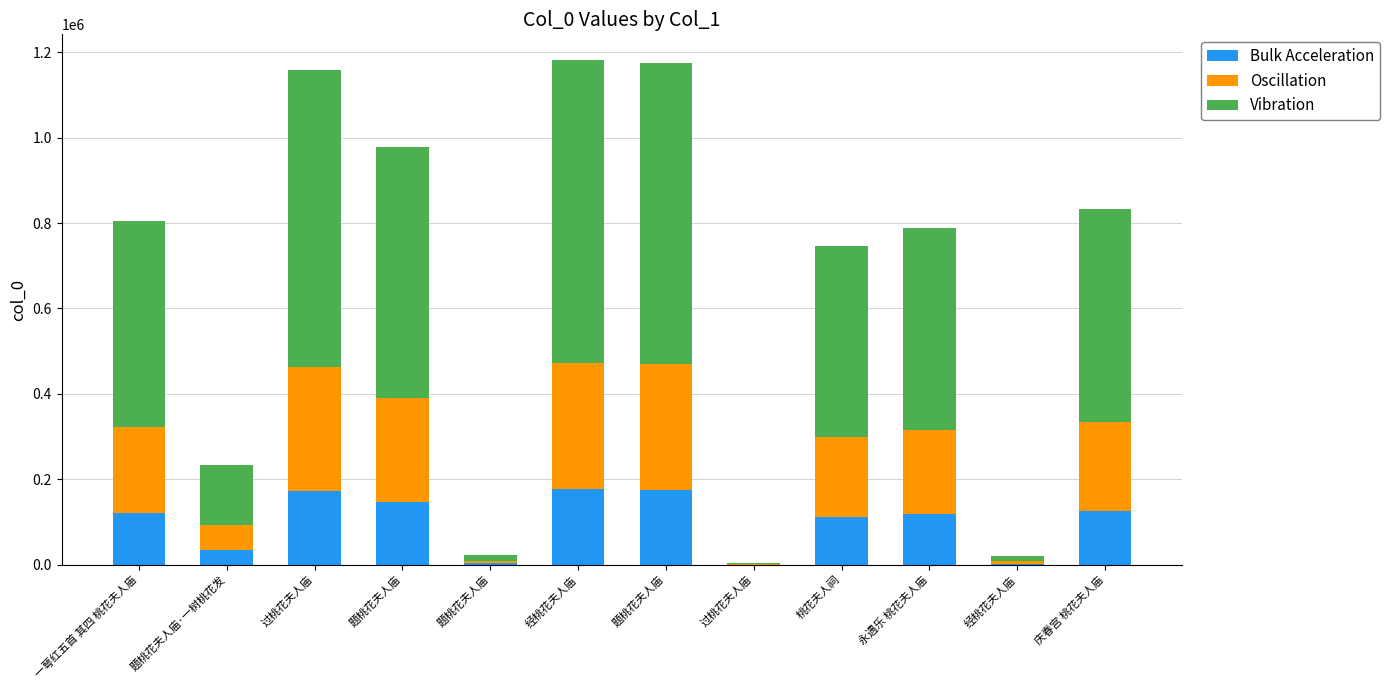

Does the chart contain stacked bars?

Yes